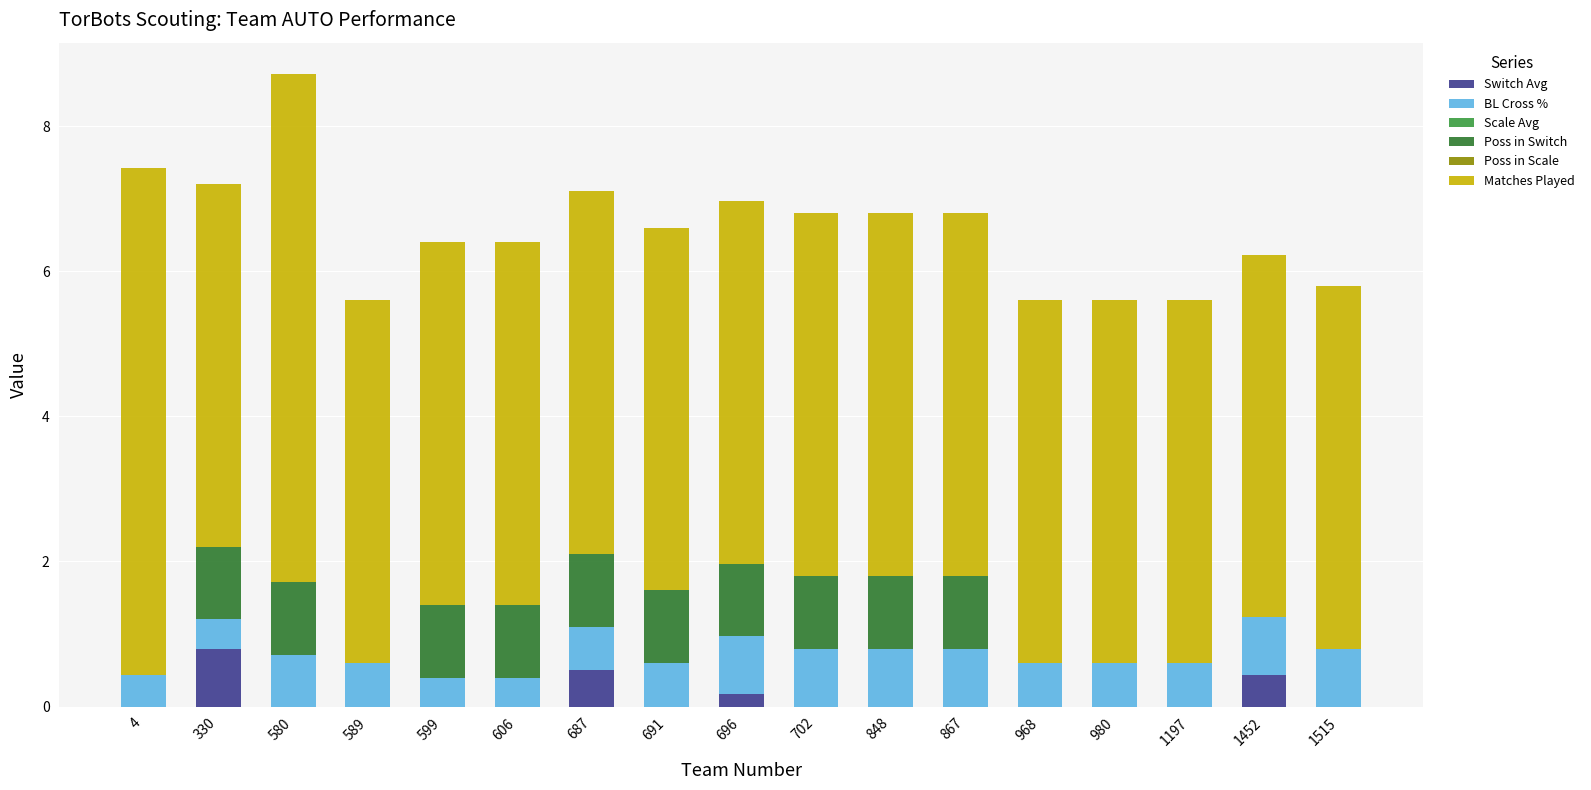

What is the total value across all series at 606?

6.4